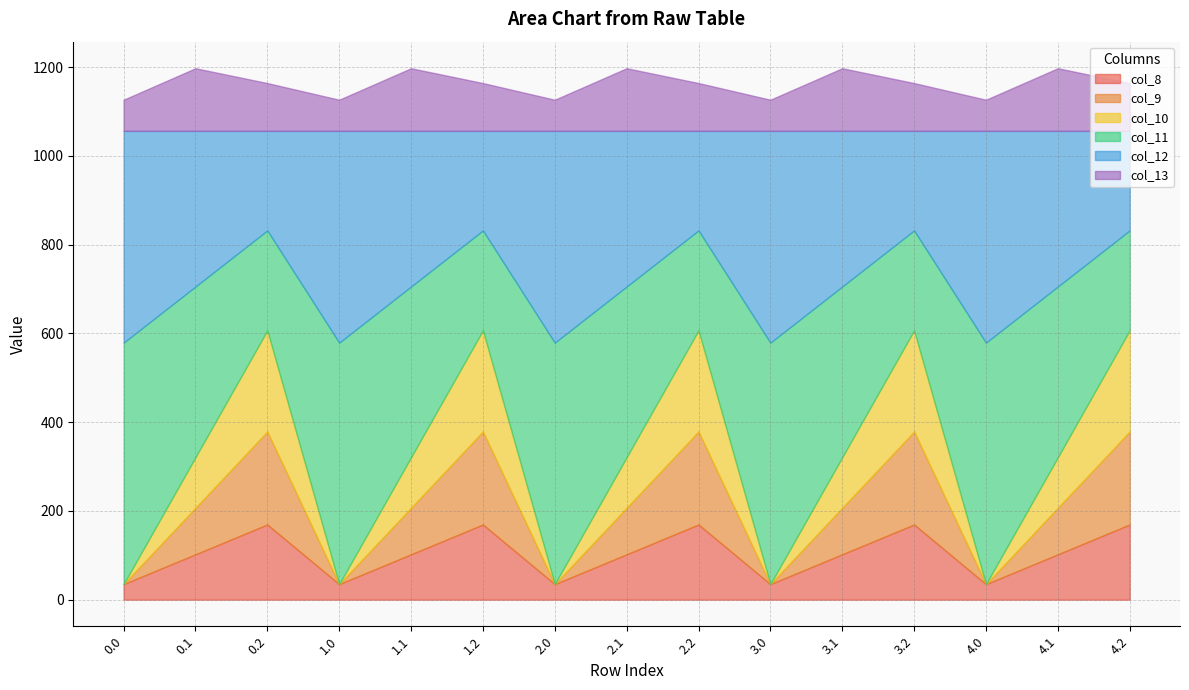

The value of col_12 at 2.1 is 159.7. True or false?

False